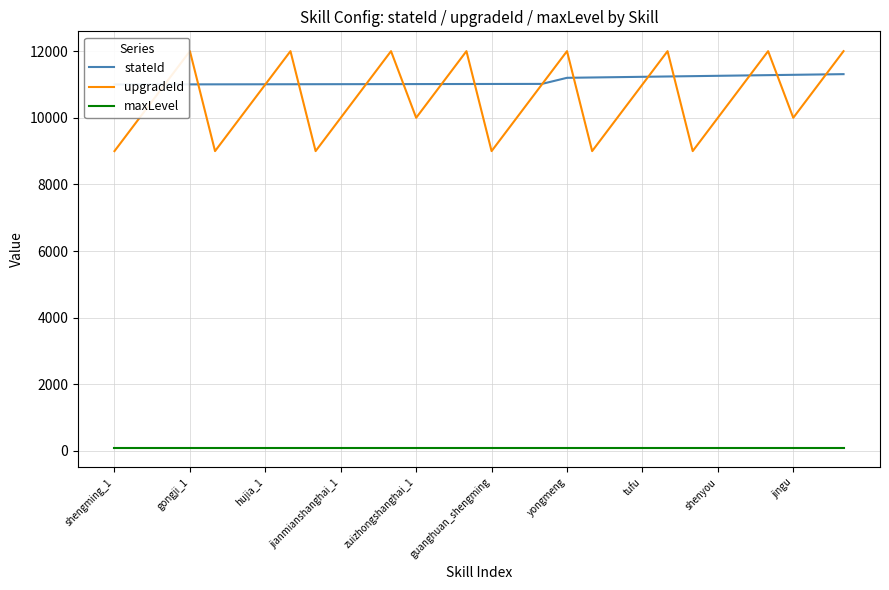

The value of stateId at 13 is 11013. True or false?

True